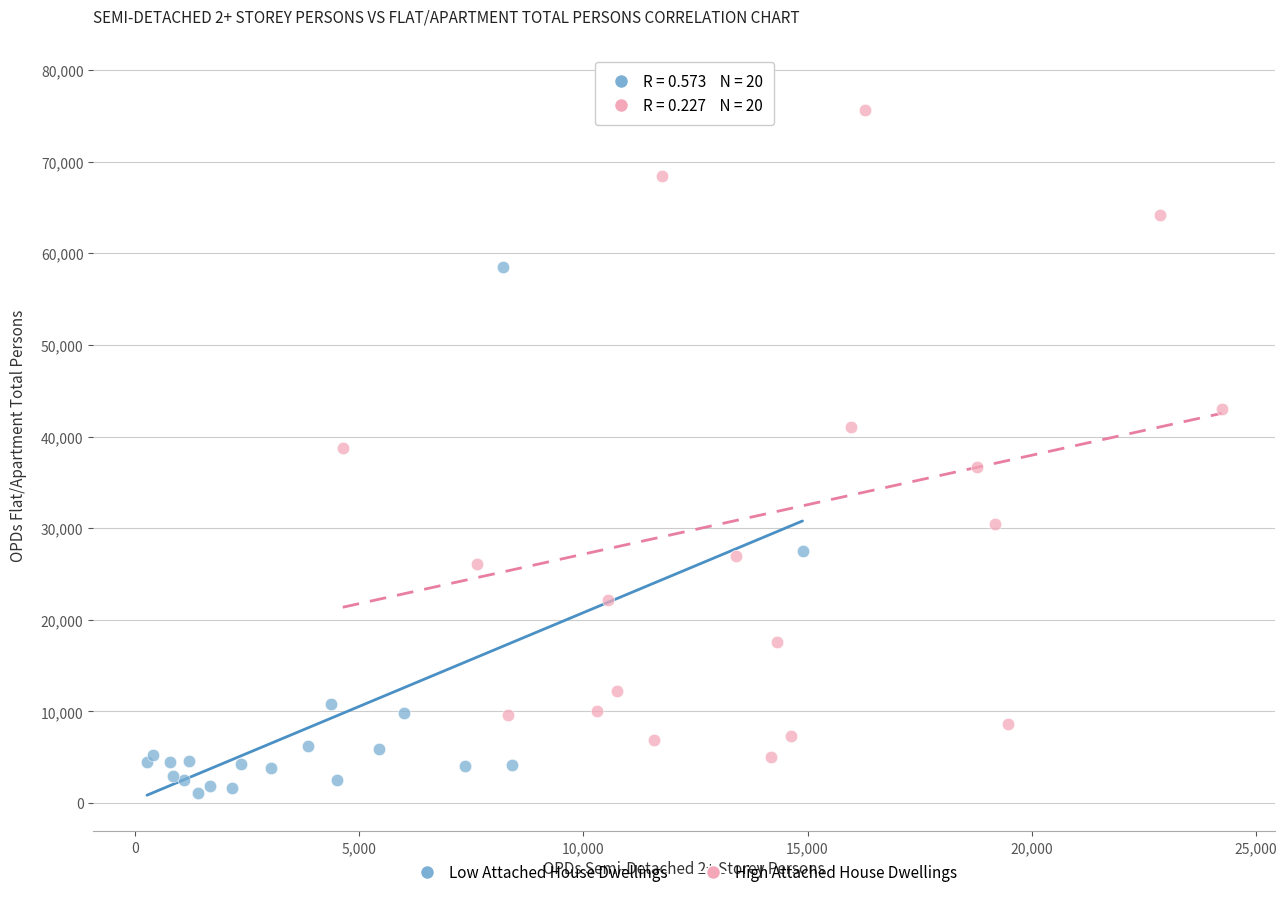

Which series contains the highest Y value?

High Attached House Dwellings